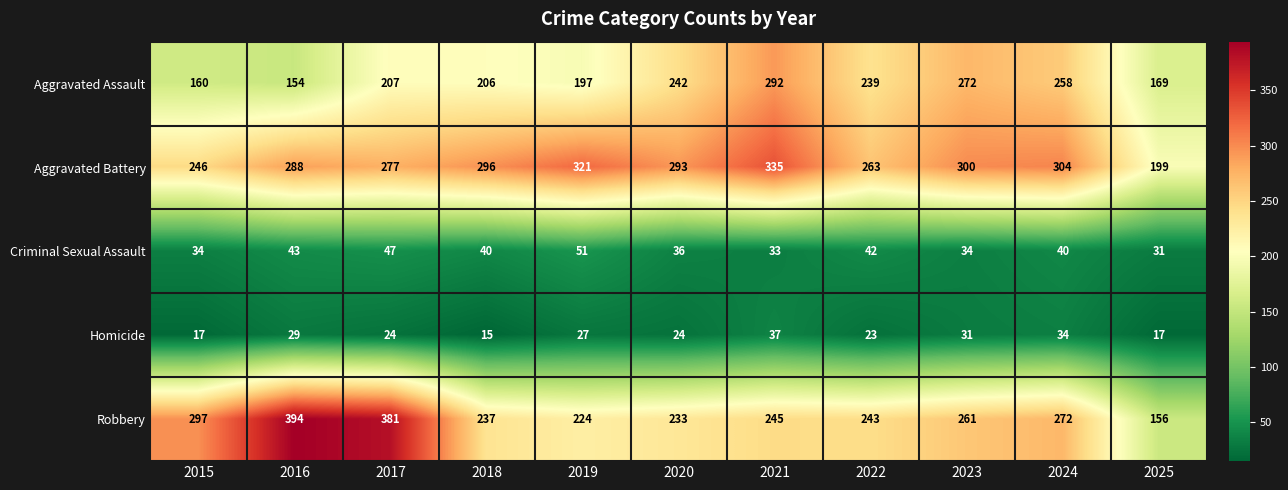

Which category has the lowest value across all series?

2018